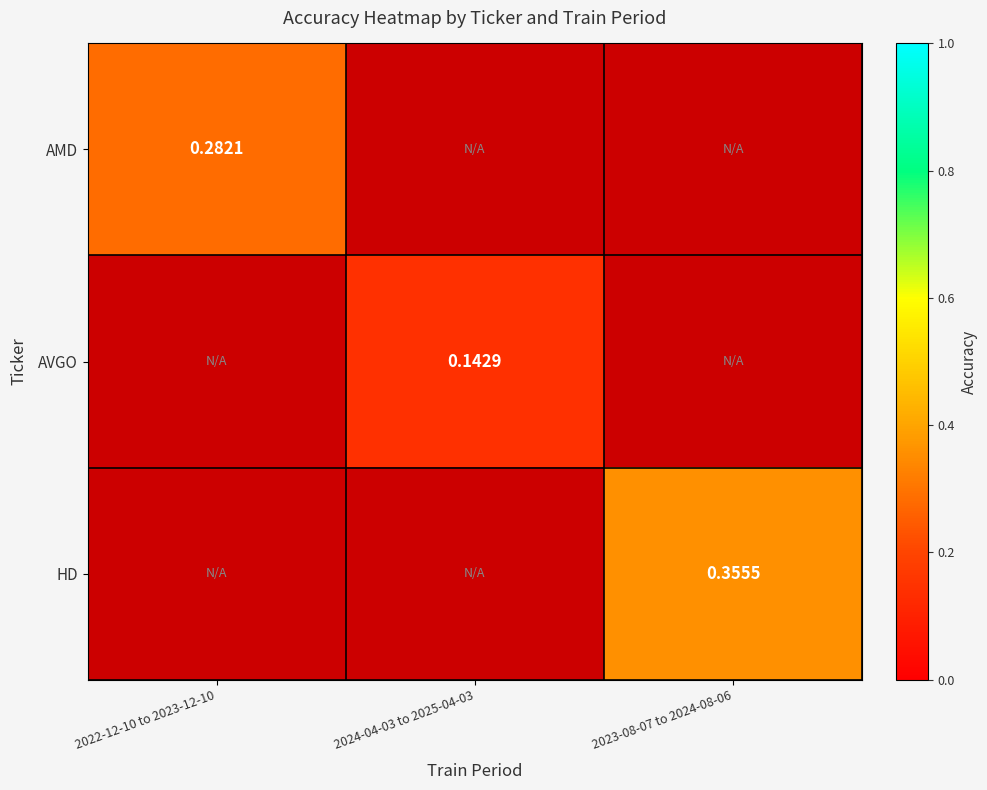

At how many categories does at least one series exceed 0?

3